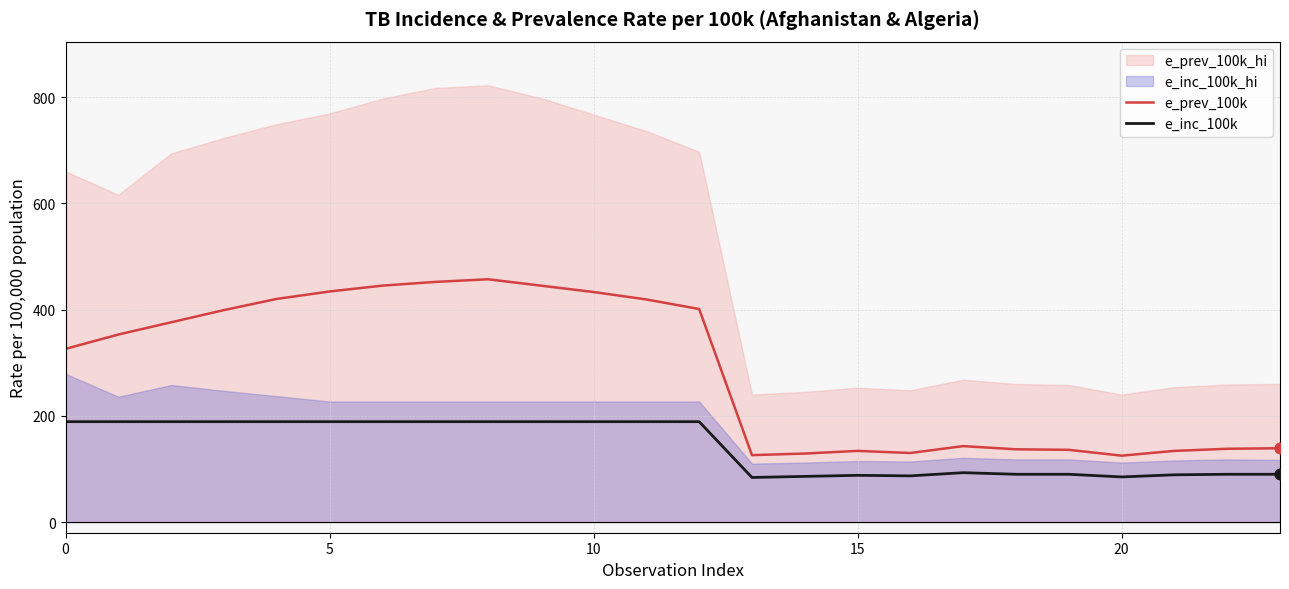

Which series contains the lowest Y value?

e_inc_100k